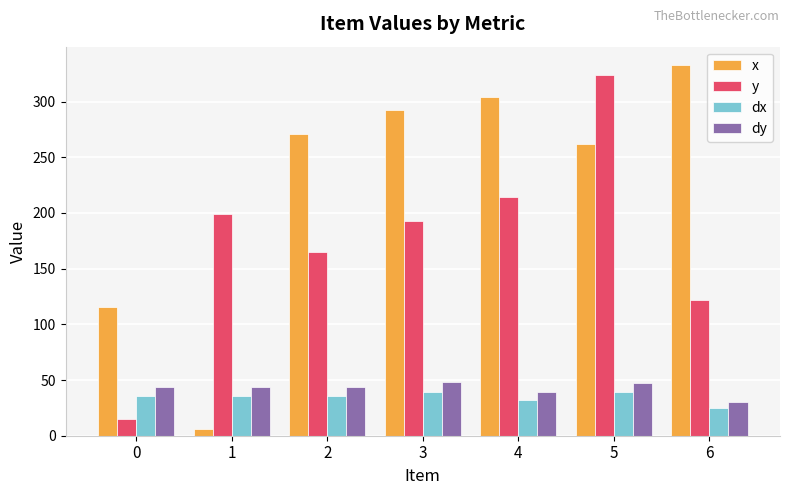

The value of y at 4 is 214.7. True or false?

True